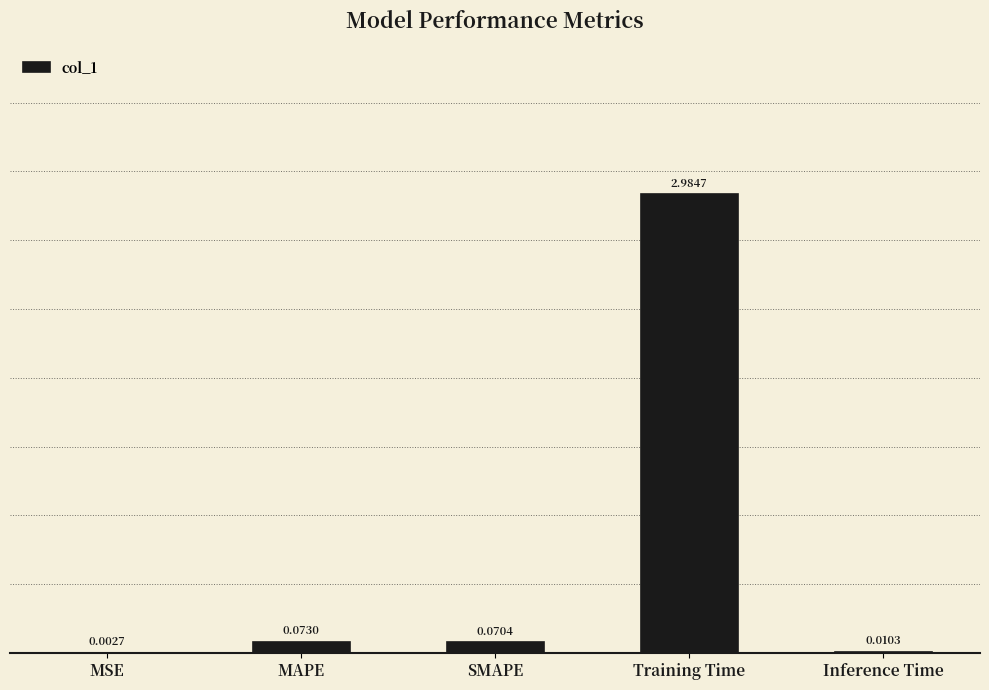

Which label corresponds to the largest value in the chart?

Training Time